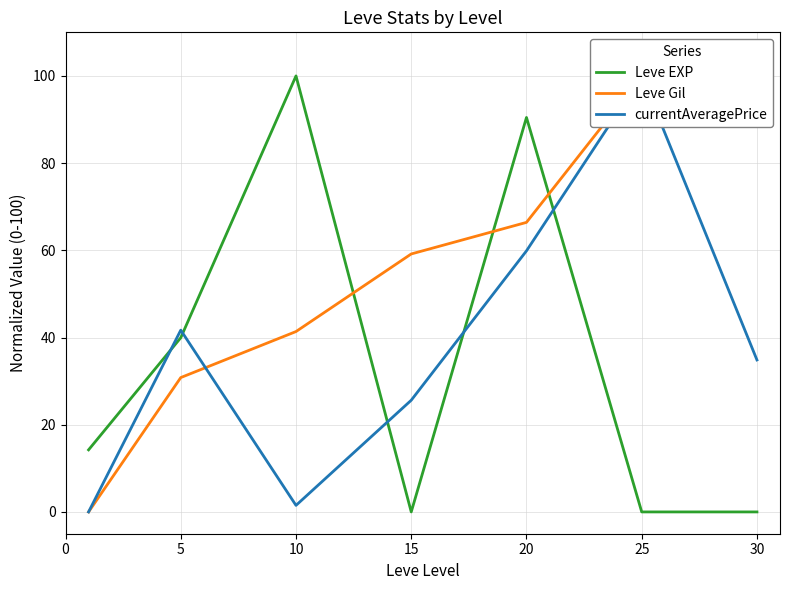

Which series has the largest range (max minus min)?

Leve EXP